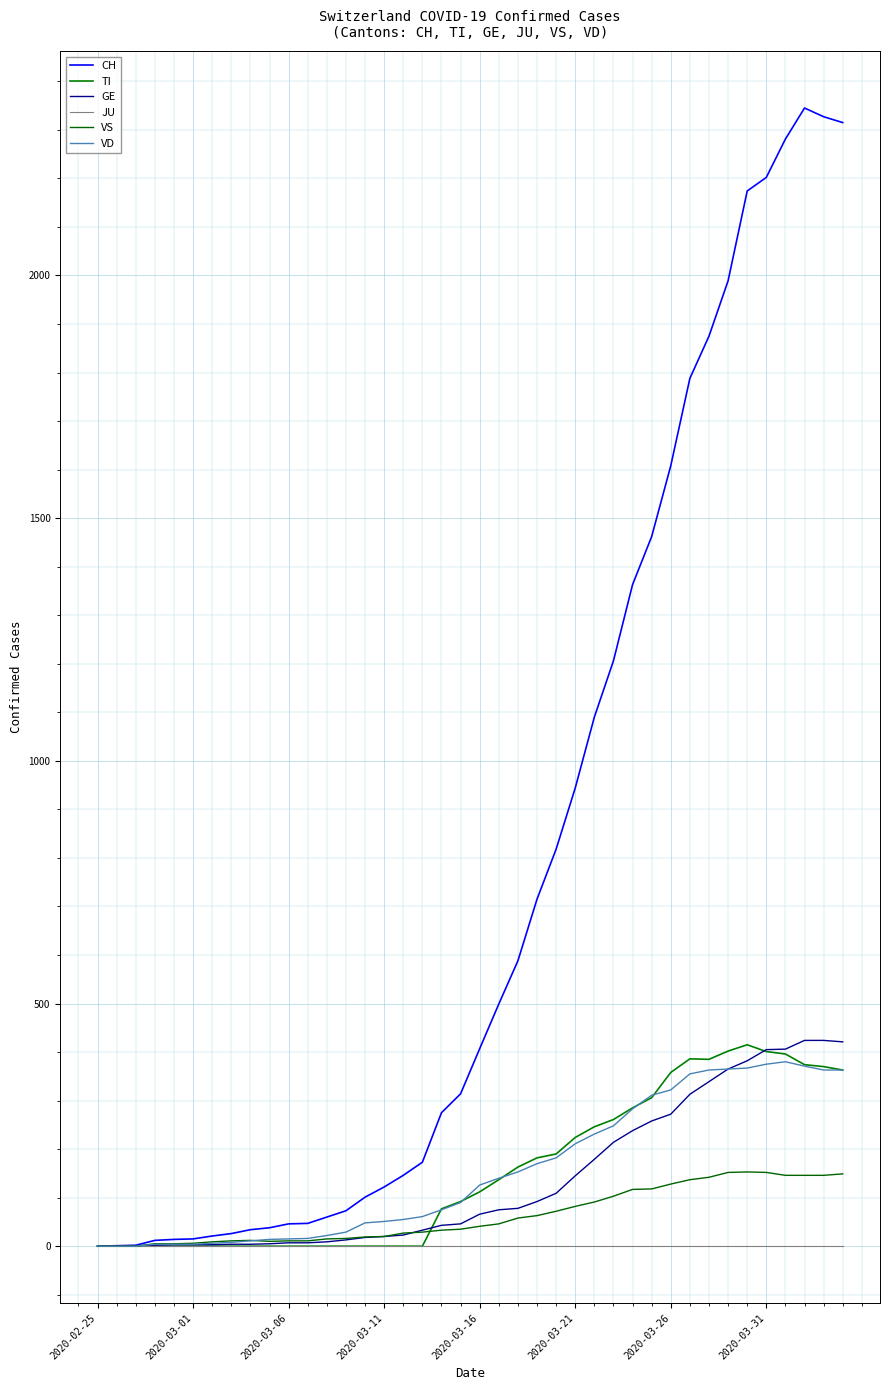

What is the sum of all TI values?

6125